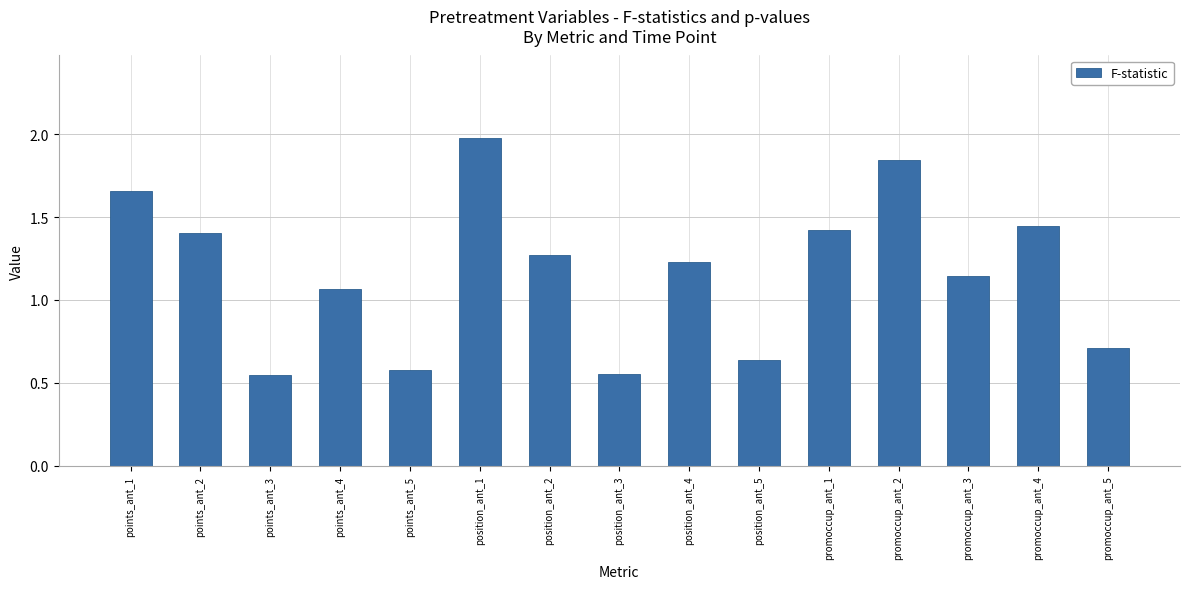

How many data points are above 1?

10